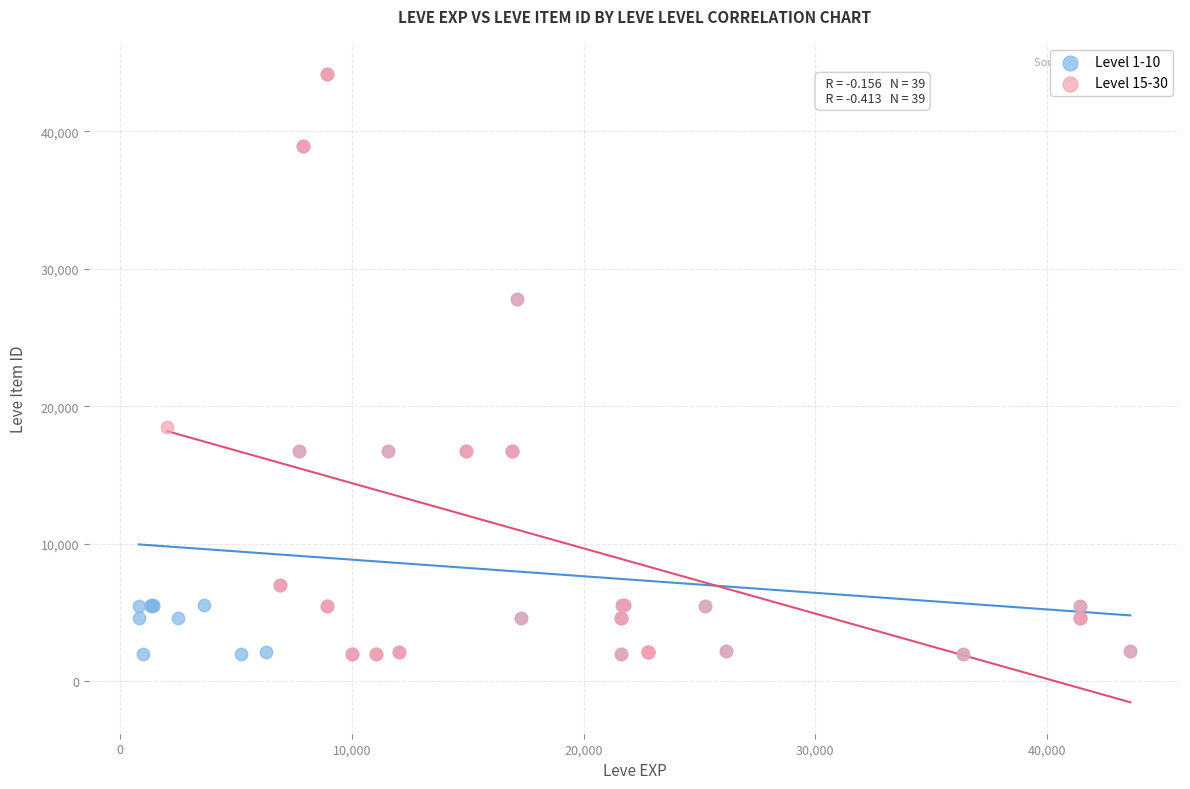

What are all the series names shown in the legend?

Level 1-10, Level 15-30